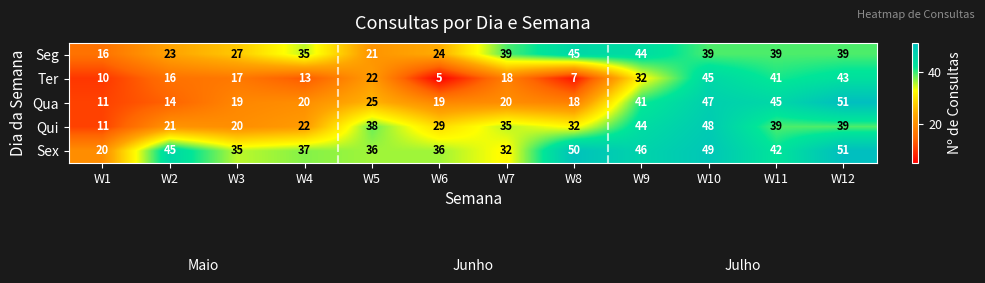

The Seg series shows 44 at W9. True or false?

True